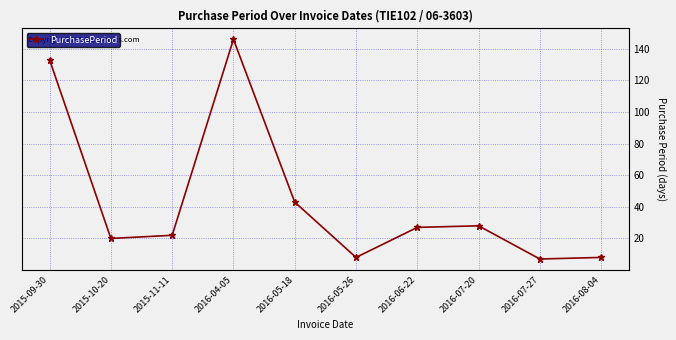

Which category has the highest value across all series?

2016-04-05